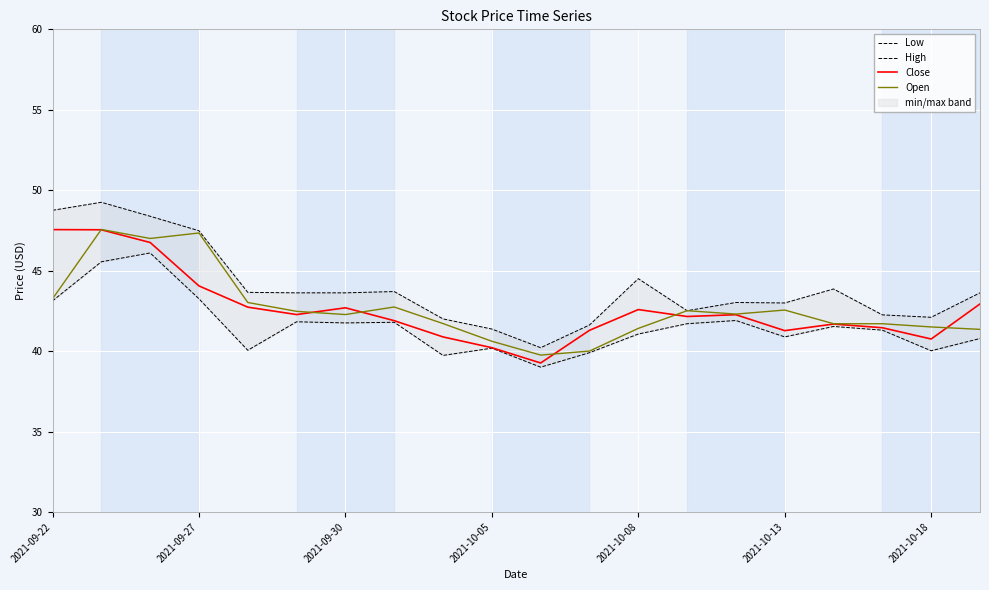

Is it true that Open equals 67.0 at 2021-10-18?

False